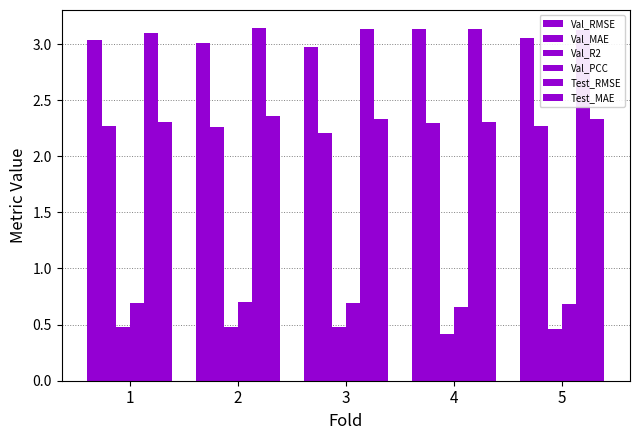

At which label is Val_R2 closest to 0?

4